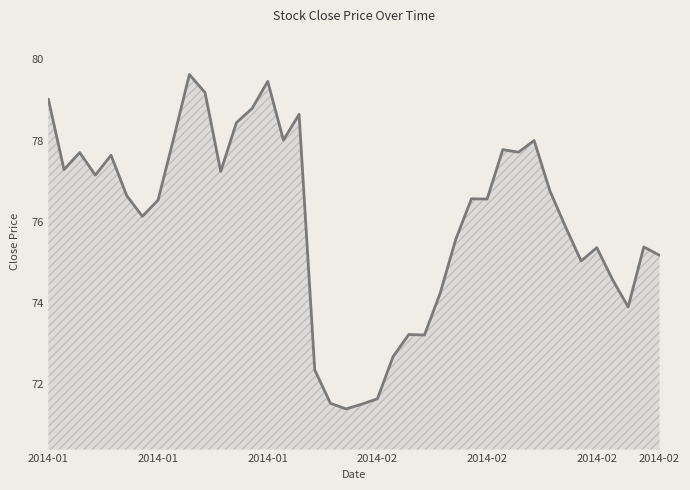

Does the chart have visible grid lines?

No